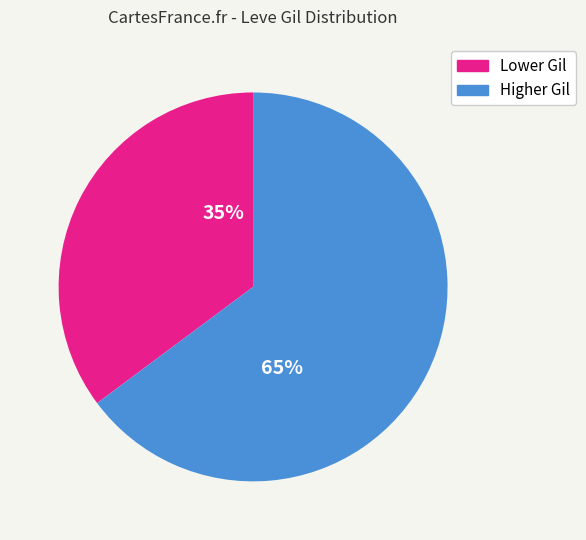

Is there a majority slice in this chart?

Yes